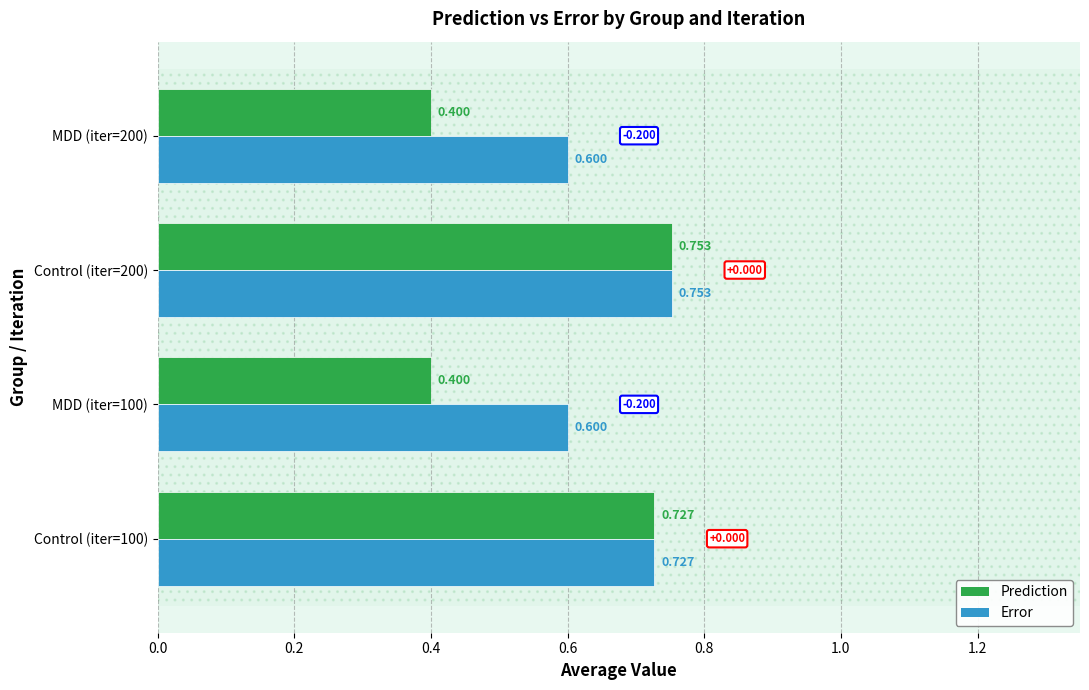

At MDD (iter=100), list the series in order from largest to smallest.

Error, Prediction